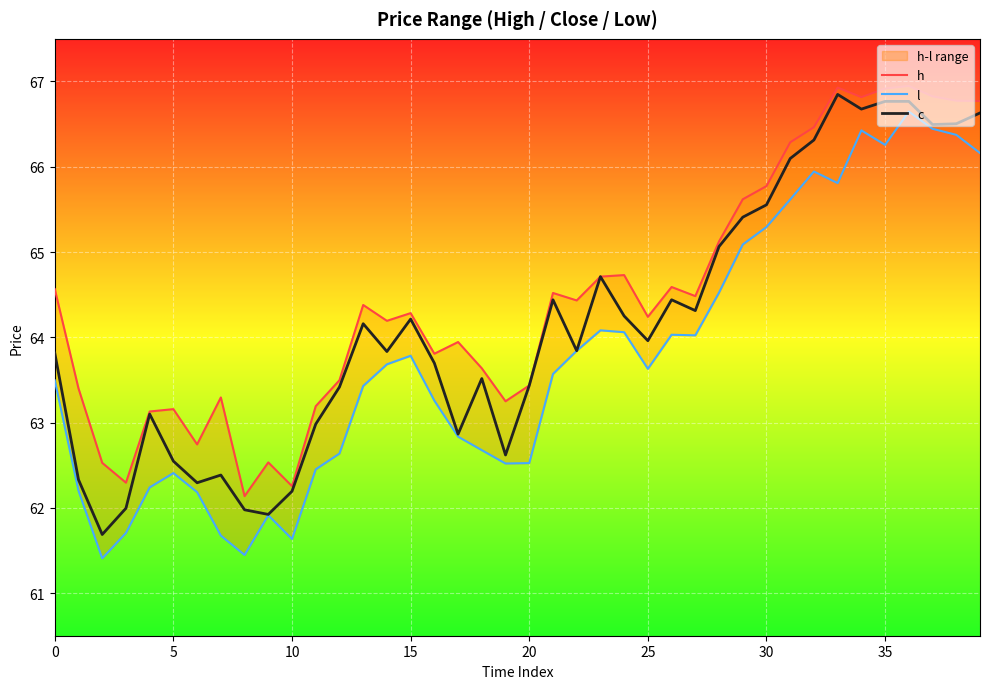

What is the spread (max minus min) of values at 38?

0.4